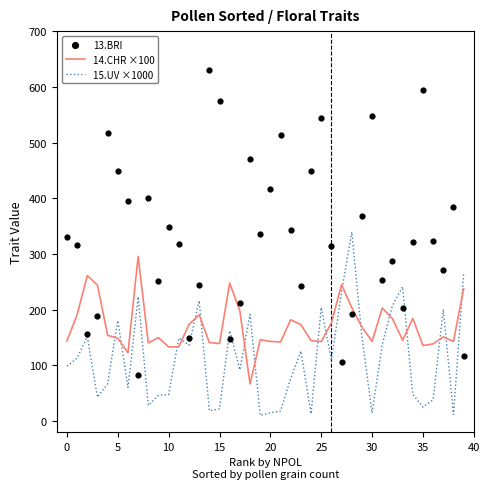

What is the total value across all series at 27?

582.4